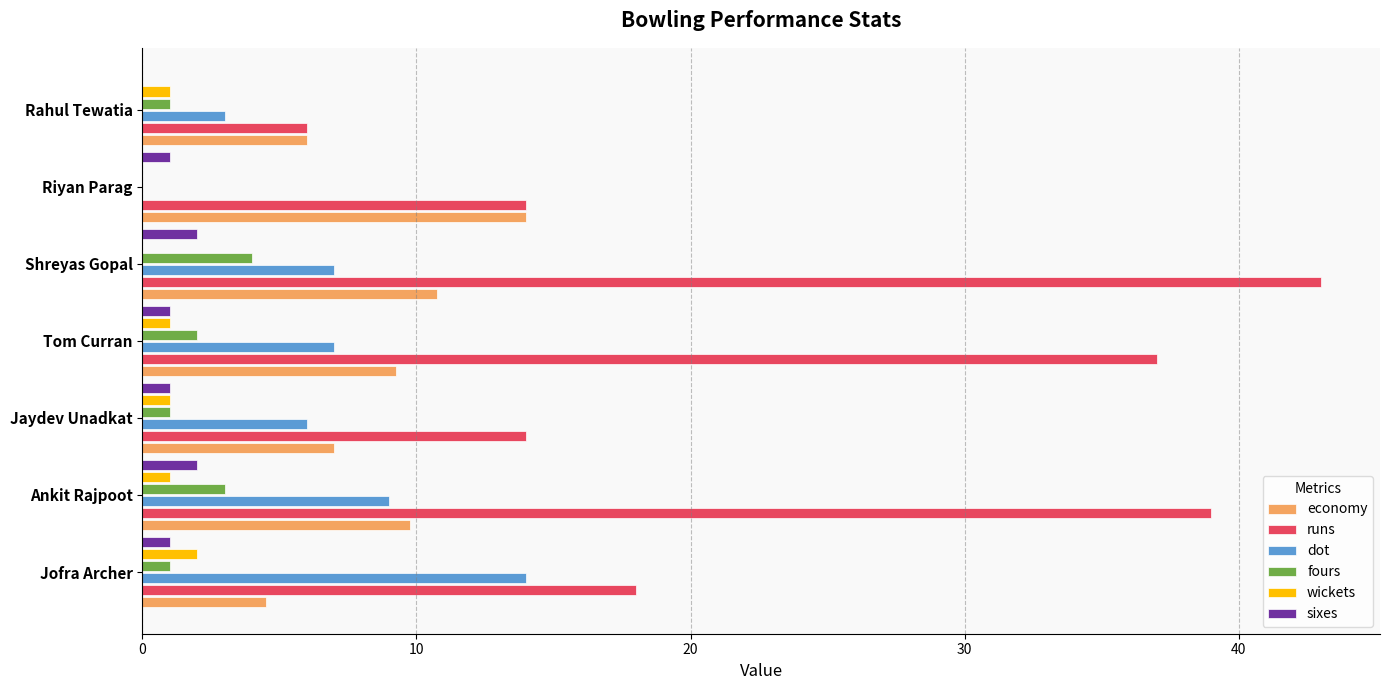

Is the value of runs at Tom Curran greater than the value of economy at Tom Curran?

Yes